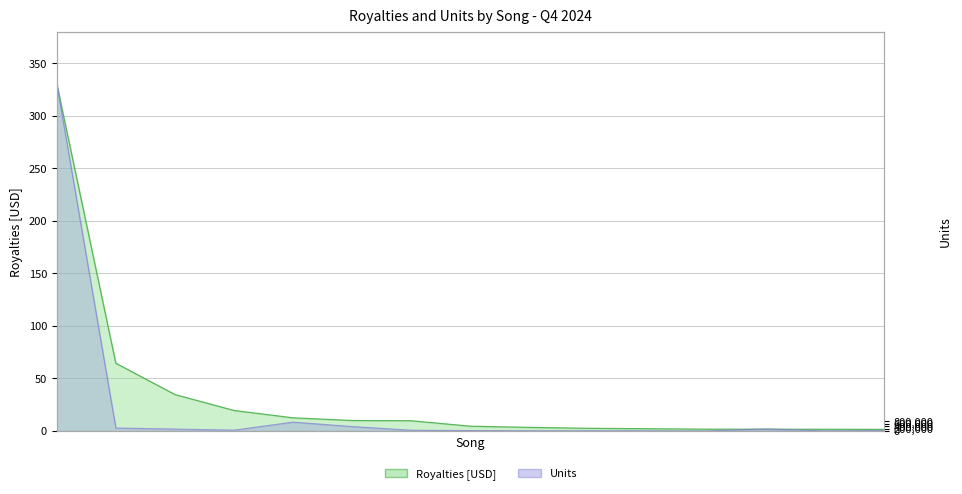

Between royalties and 11, which series saw the biggest shift?

units